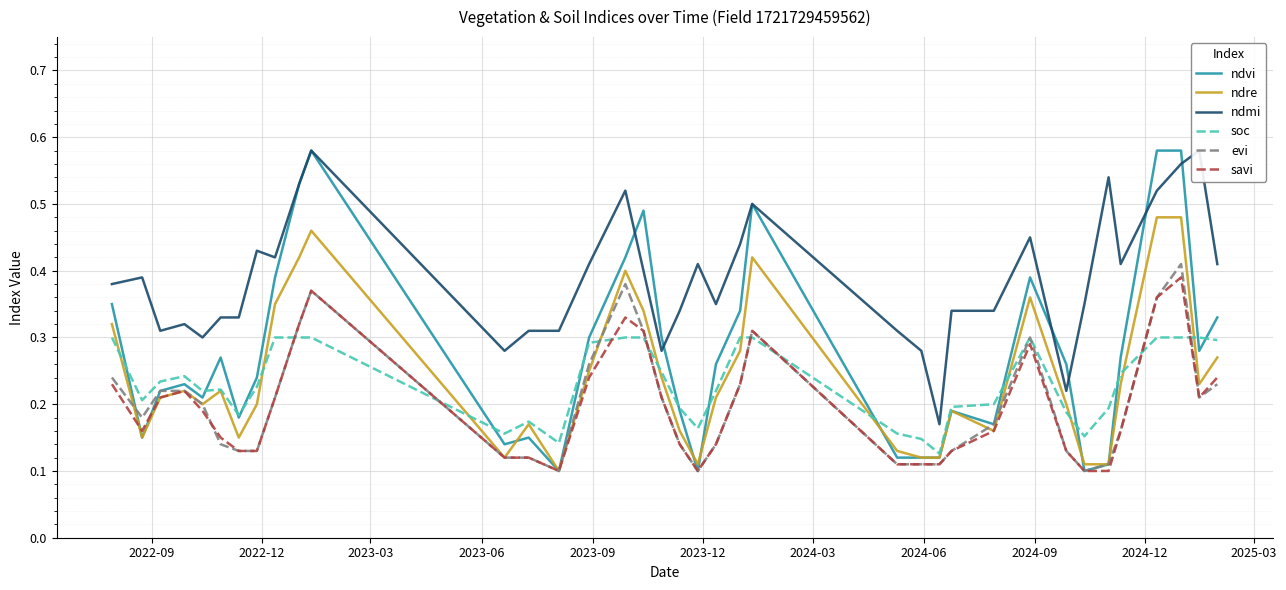

After their last crossing, which series has the higher values: soc or savi?

soc